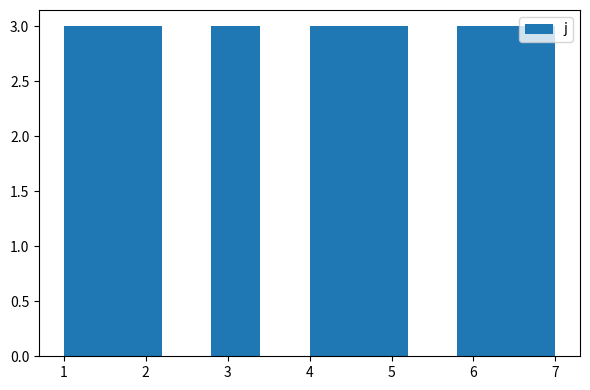

Reading left to right, list every bar in this chart as the range it spans on the x-axis followed by its height. The values are not printed on the chart, so give them approximately, as read against the axis.

1.0 to 1.6: 3
1.6 to 2.2: 3
2.2 to 2.8: 0
2.8 to 3.4: 3
3.4 to 4.0: 0
4.0 to 4.6: 3
4.6 to 5.2: 3
5.2 to 5.8: 0
5.8 to 6.4: 3
6.4 to 7.0: 3